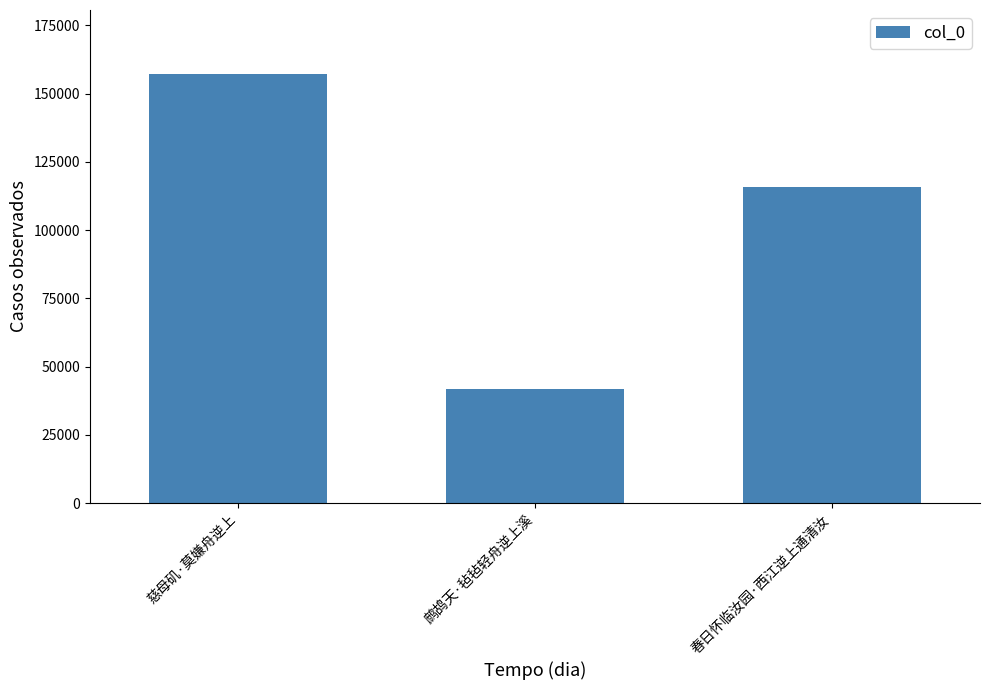

Which label corresponds to the largest value in the chart?

慈母矶·莫嫌舟逆上